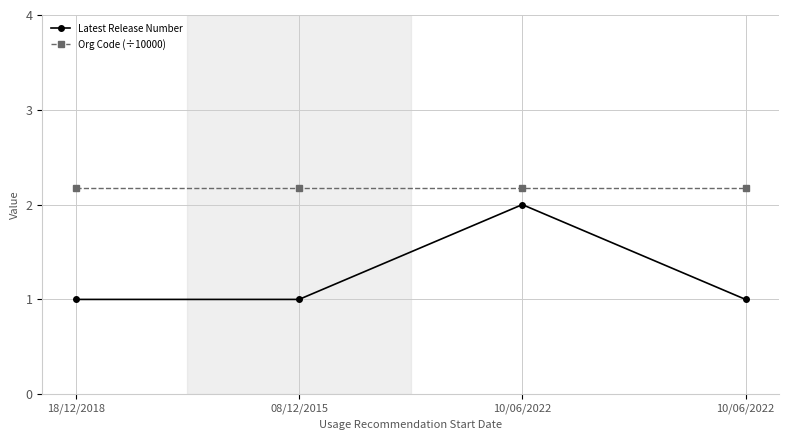

What is the difference between the highest and lowest values at 10/06/2022?

0.2